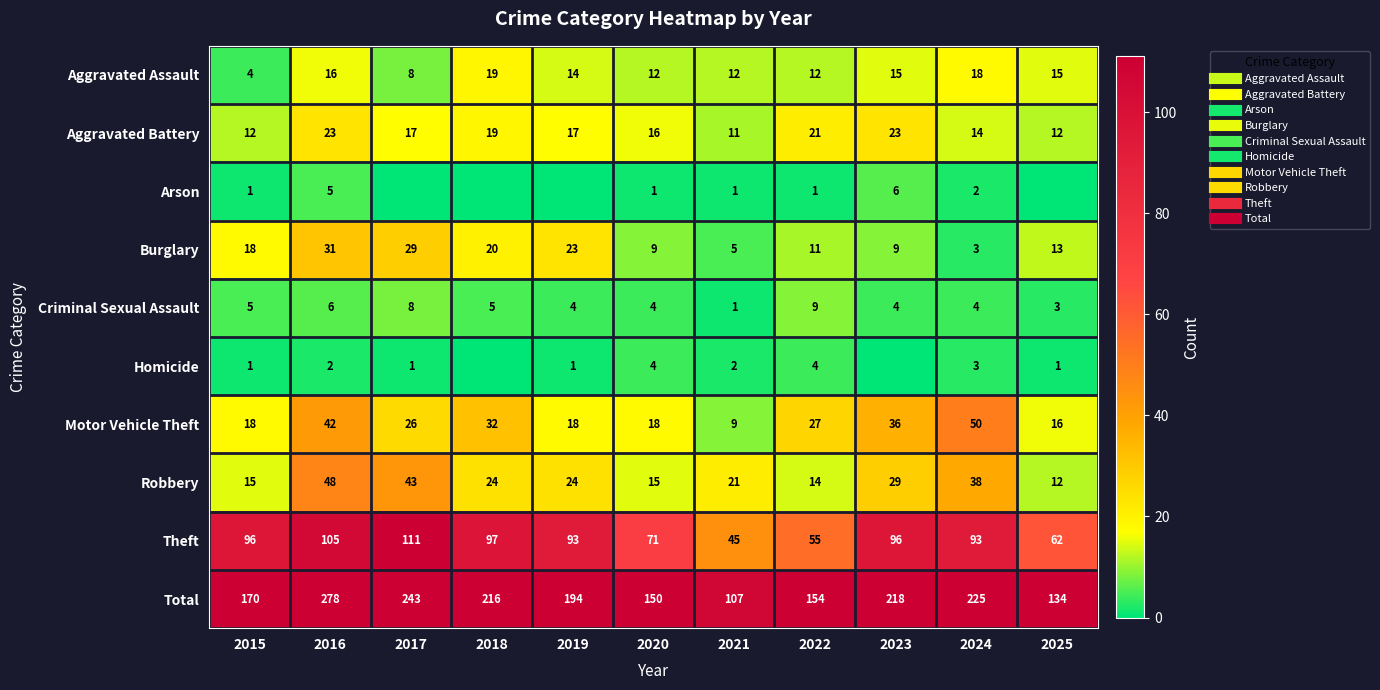

Which series has the largest total across all categories?

Total